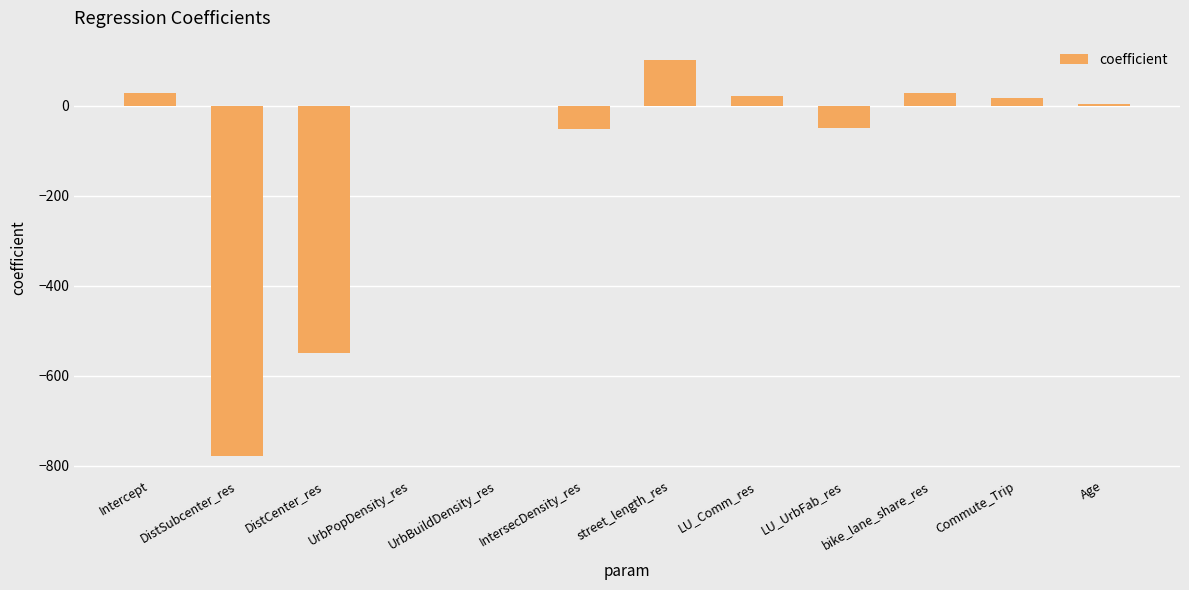

What is the sum of the values at LU_UrbFab_res and IntersecDensity_res?

-102.5